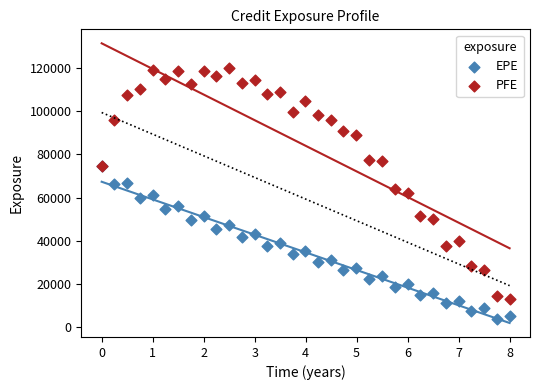

Which series has the largest Y range (max minus min)?

PFE